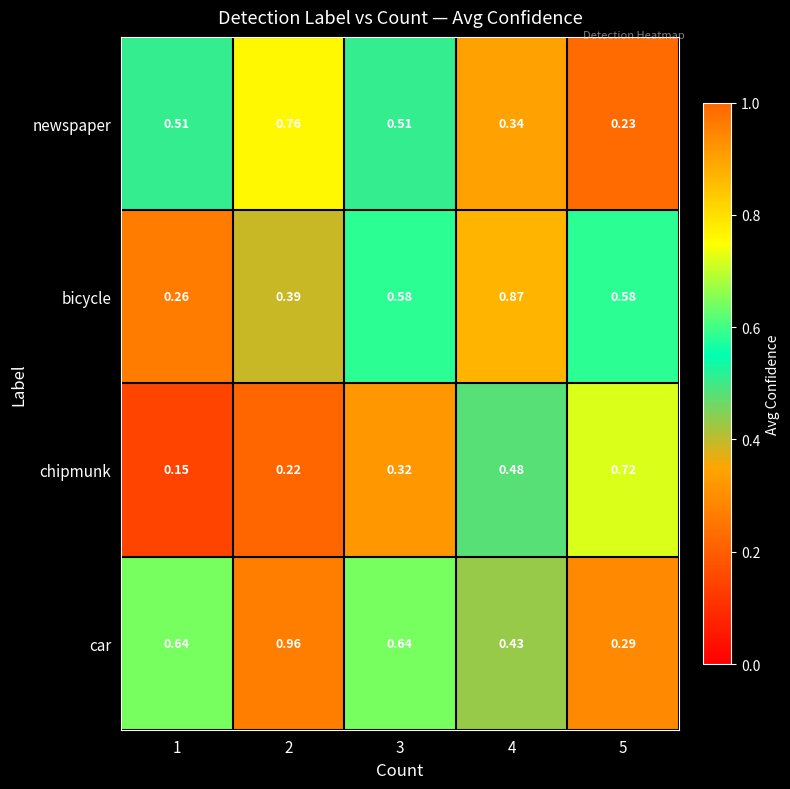

List the series in order of their overall mean, lowest first.

chipmunk, newspaper, bicycle, car